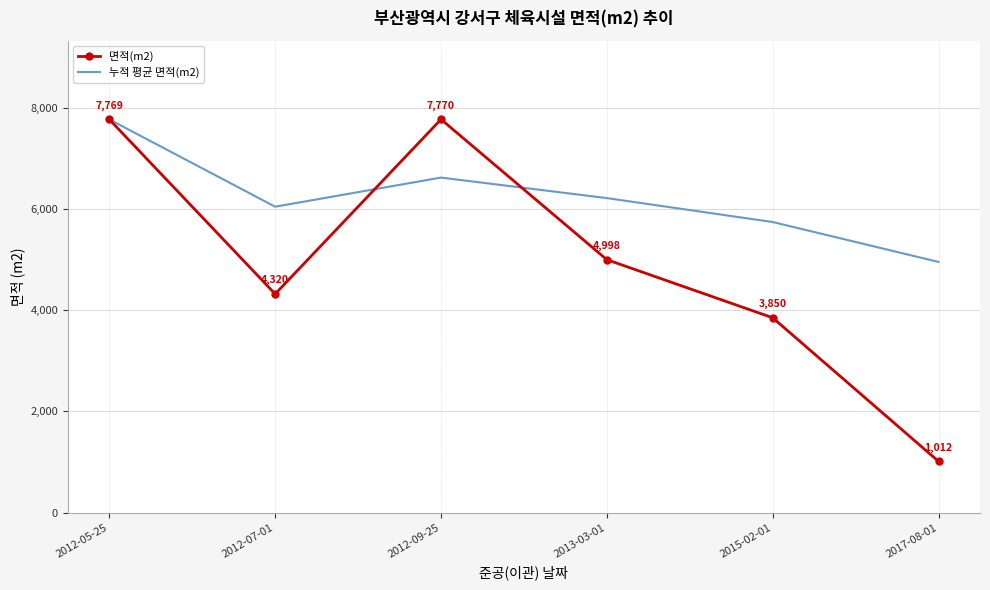

Which series has the largest total across all categories?

누적 평균 면적(m2)